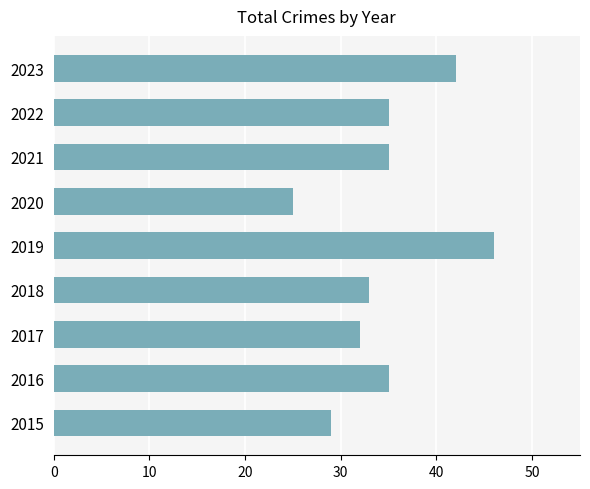

What is the greatest value displayed?

46